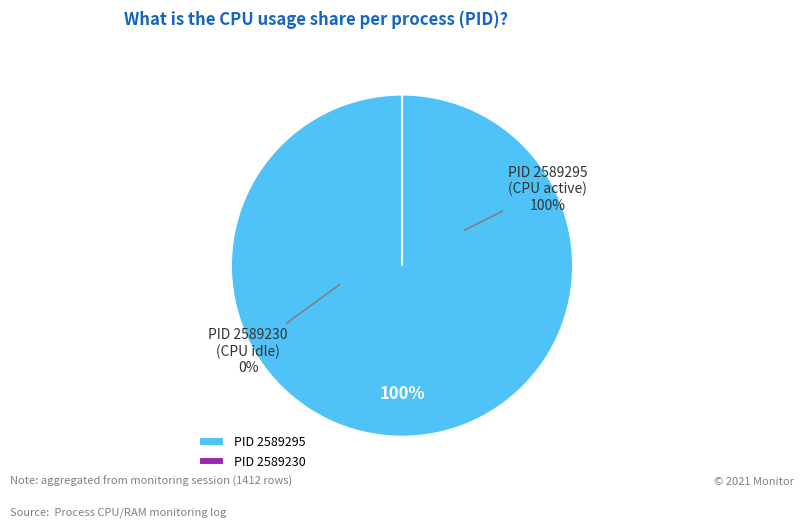

Between 2589230 and 2589295, which is larger?

2589295